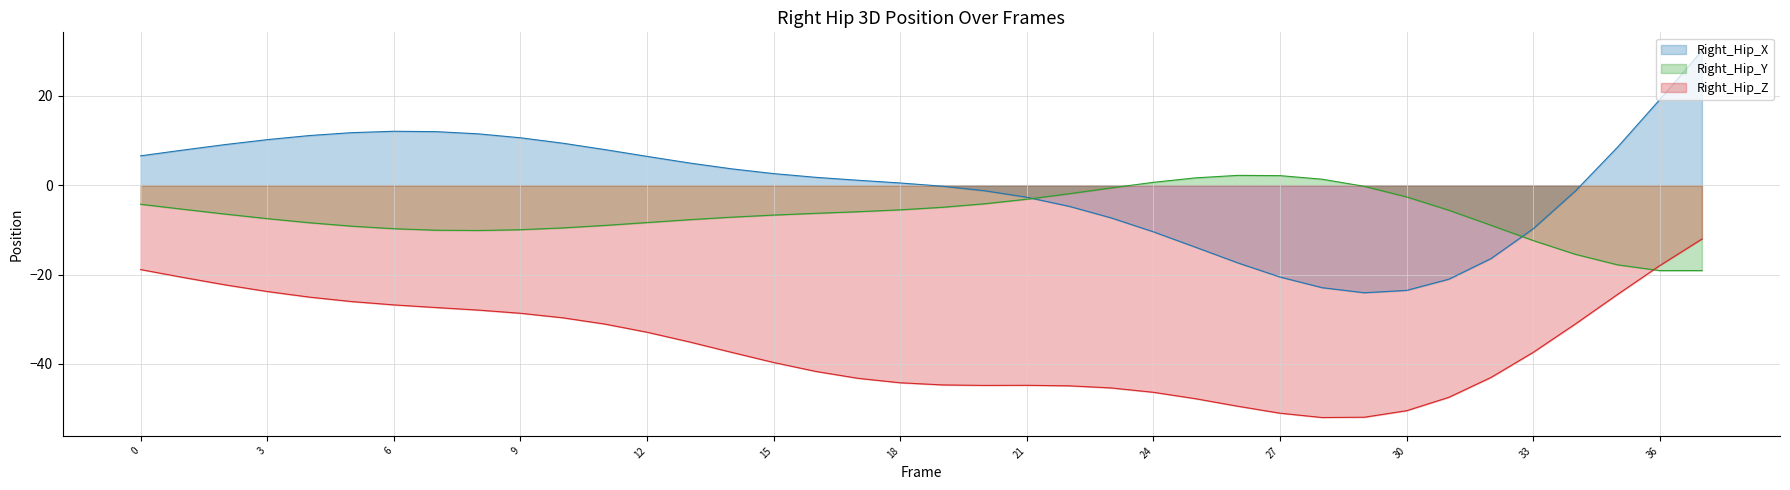

What is the minimum value shown in the chart?

-52.0